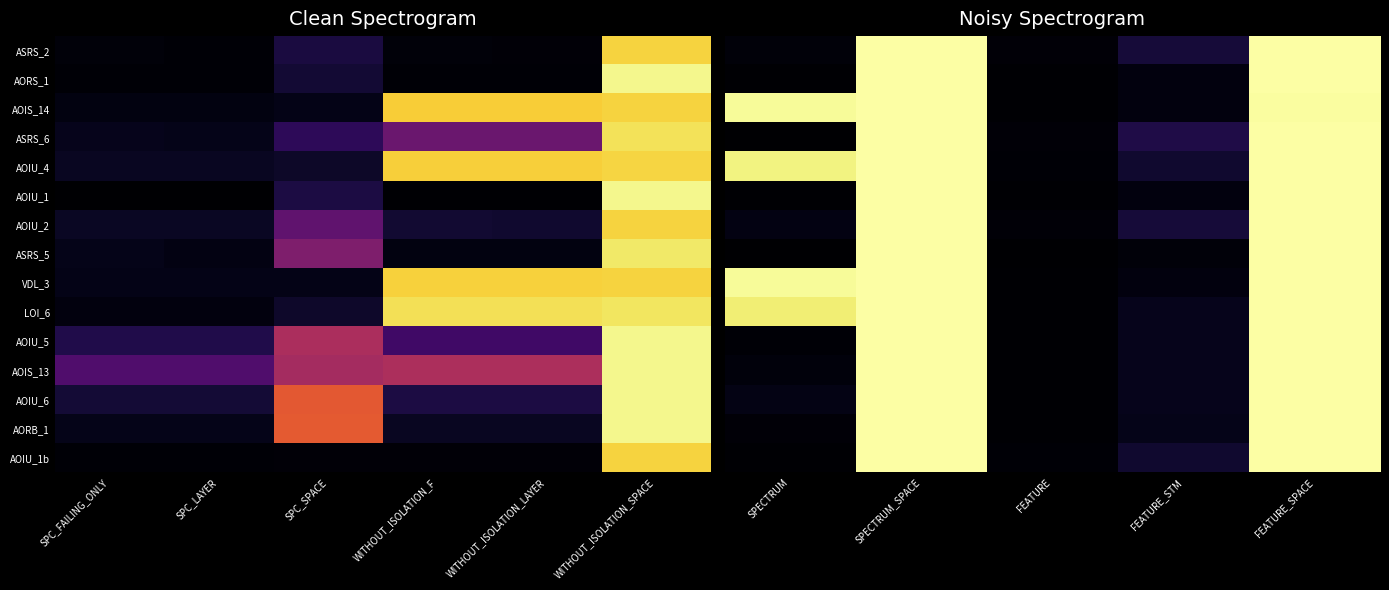

True or false: AOIU_1b has a value of 621 at FEATURE_SPACE.

False